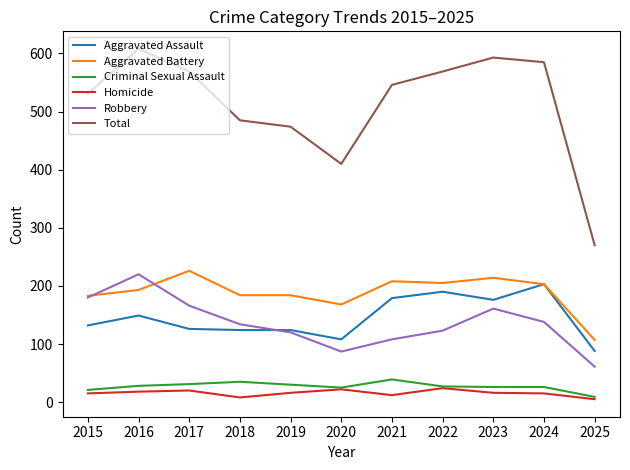

What is the lowest value of the Homicide series?

5